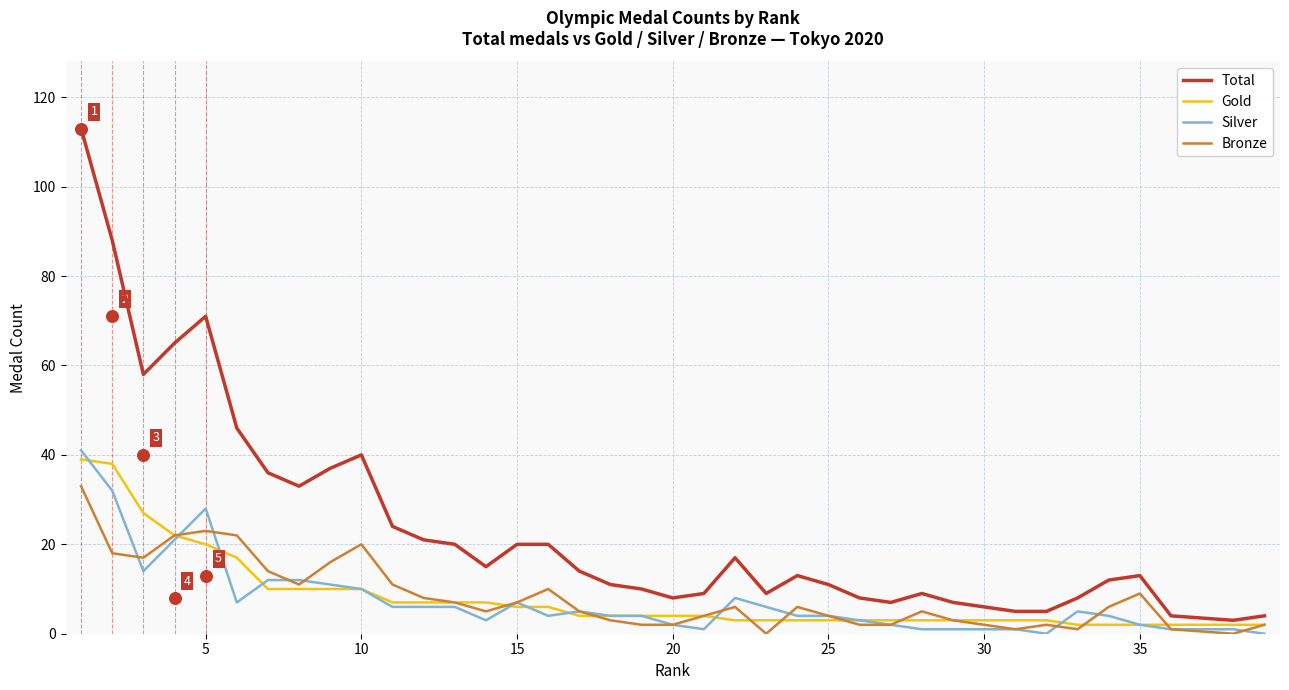

What are all the series names shown in the legend?

Total, Gold, Silver, Bronze